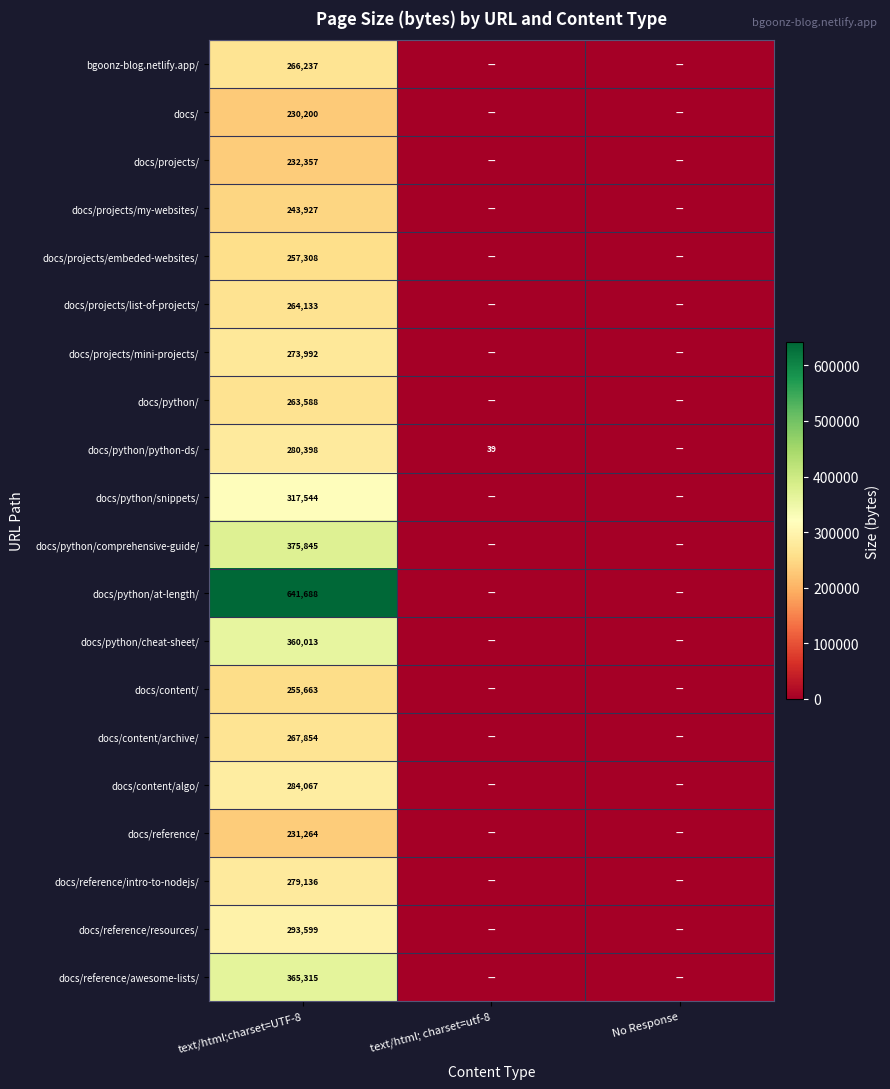

List the labels in order of docs/projects/my-websites/ value, largest first.

text/html;charset=UTF-8, text/html; charset=utf-8, No Response